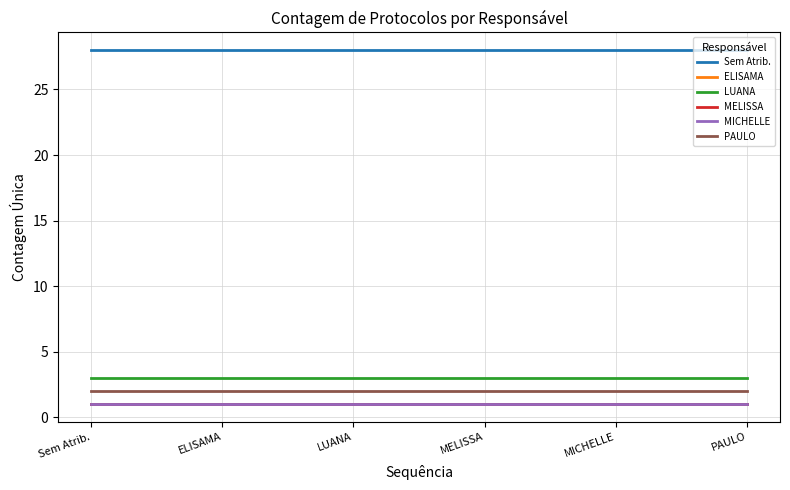

What position from the right is MELISSA?

3